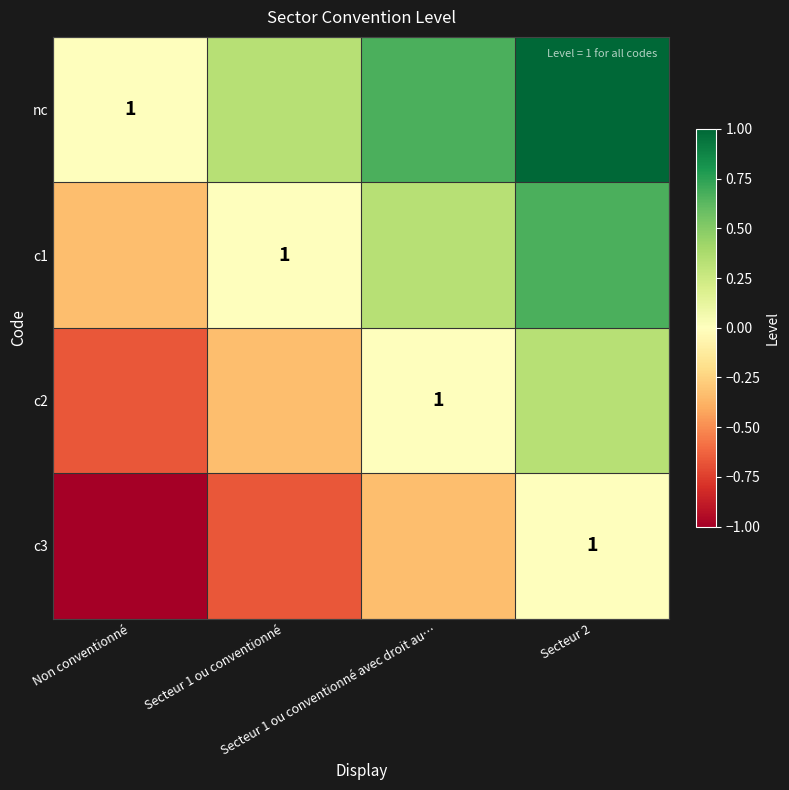

What is the greatest value displayed?

1.0